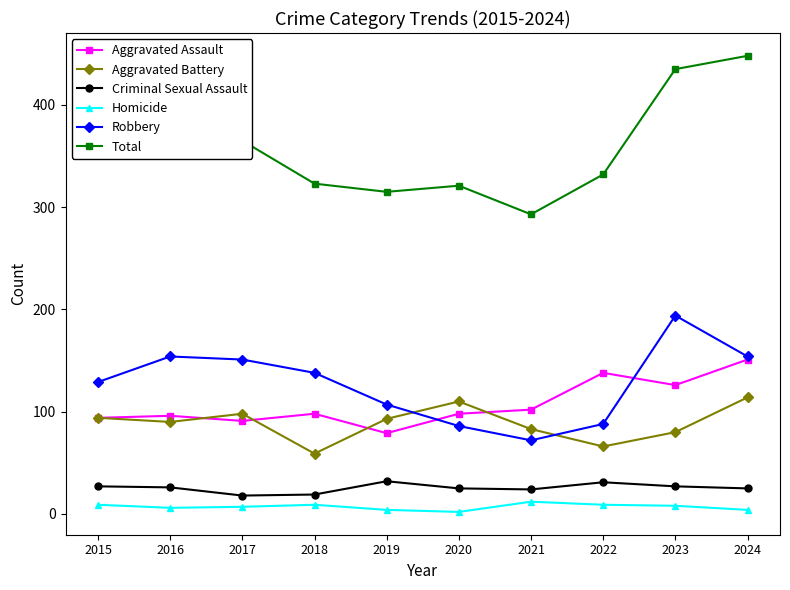

How many distinct data groups are displayed?

6